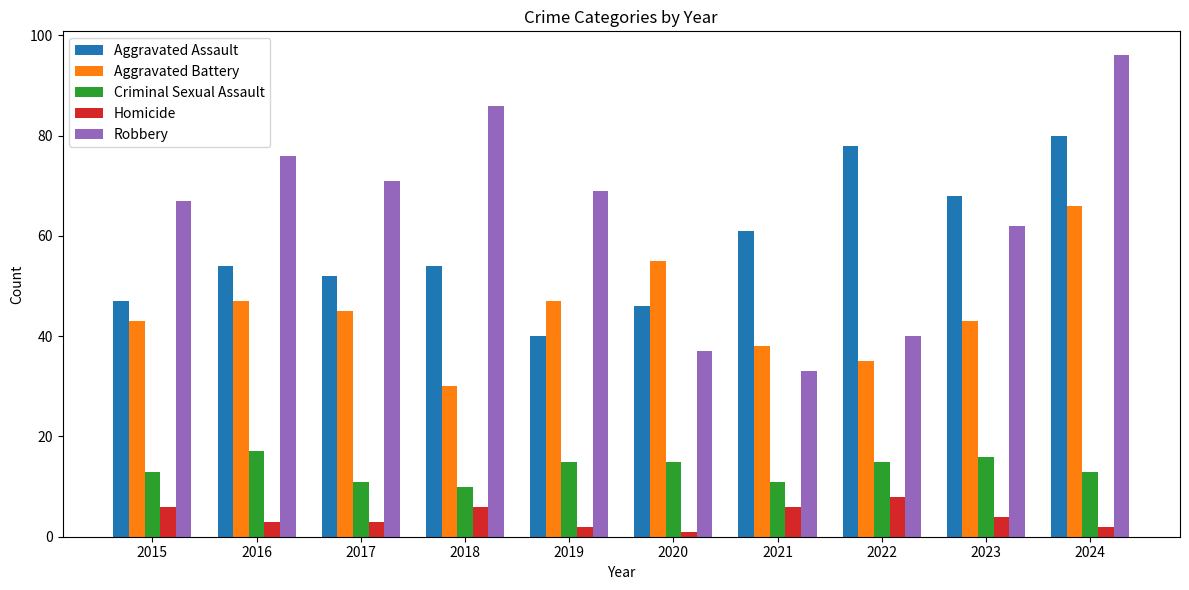

What is the minimum value shown in the chart?

1